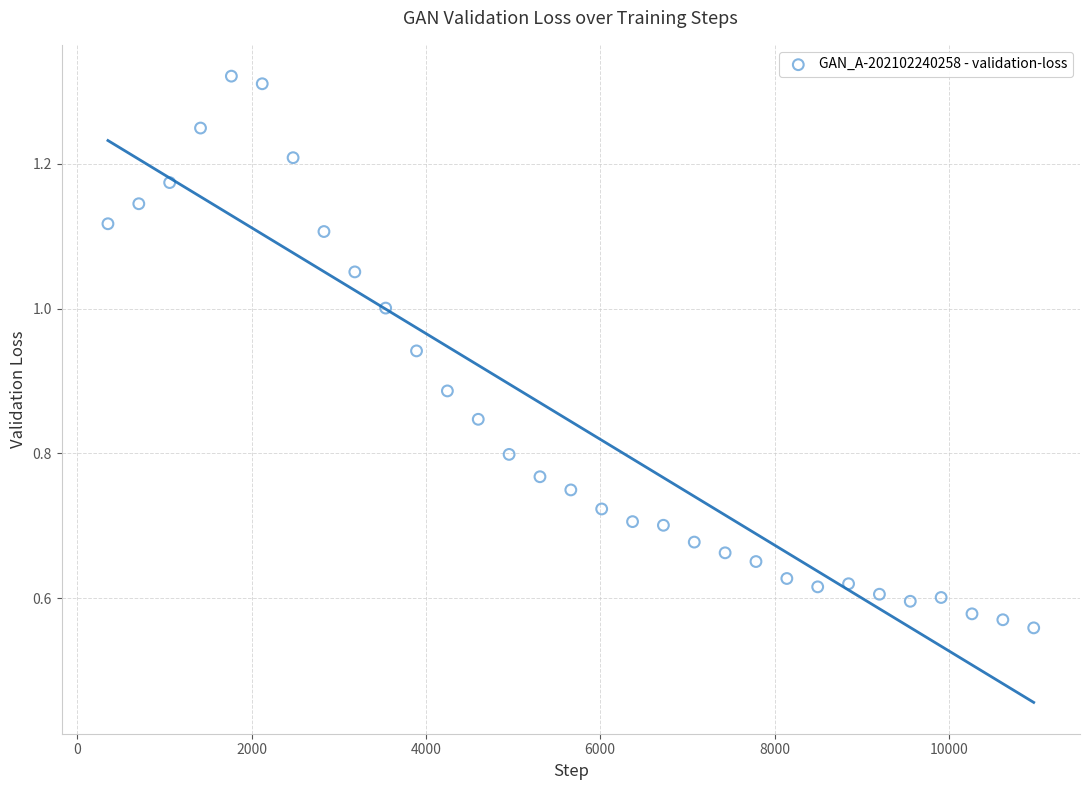

What is the range of X values (max minus min)?

10620.0